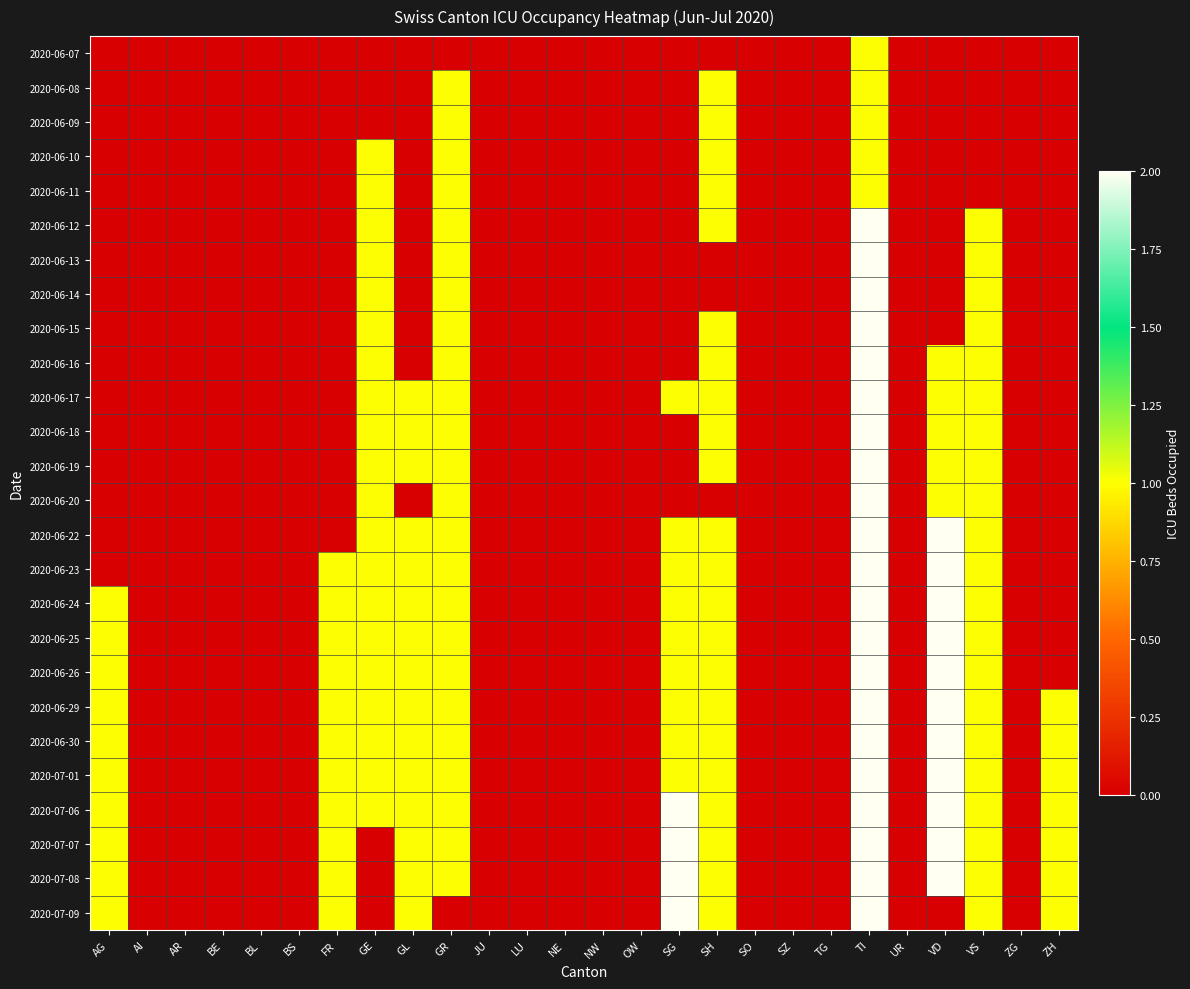

Reading left to right, list all the values displayed in this chart.

2020-06-07: AG=0	AI=0	AR=0	BE=0	BL=0	BS=0	FR=0	GE=0	GL=0	GR=0	JU=0	LU=0	NE=0	NW=0	OW=0	SG=0	SH=0	SO=0	SZ=0	TG=0	TI=1	UR=0	VD=0	VS=0	ZG=0	ZH=0
2020-06-08: AG=0	AI=0	AR=0	BE=0	BL=0	BS=0	FR=0	GE=0	GL=0	GR=1	JU=0	LU=0	NE=0	NW=0	OW=0	SG=0	SH=1	SO=0	SZ=0	TG=0	TI=1	UR=0	VD=0	VS=0	ZG=0	ZH=0
2020-06-09: AG=0	AI=0	AR=0	BE=0	BL=0	BS=0	FR=0	GE=0	GL=0	GR=1	JU=0	LU=0	NE=0	NW=0	OW=0	SG=0	SH=1	SO=0	SZ=0	TG=0	TI=1	UR=0	VD=0	VS=0	ZG=0	ZH=0
2020-06-10: AG=0	AI=0	AR=0	BE=0	BL=0	BS=0	FR=0	GE=1	GL=0	GR=1	JU=0	LU=0	NE=0	NW=0	OW=0	SG=0	SH=1	SO=0	SZ=0	TG=0	TI=1	UR=0	VD=0	VS=0	ZG=0	ZH=0
2020-06-11: AG=0	AI=0	AR=0	BE=0	BL=0	BS=0	FR=0	GE=1	GL=0	GR=1	JU=0	LU=0	NE=0	NW=0	OW=0	SG=0	SH=1	SO=0	SZ=0	TG=0	TI=1	UR=0	VD=0	VS=0	ZG=0	ZH=0
2020-06-12: AG=0	AI=0	AR=0	BE=0	BL=0	BS=0	FR=0	GE=1	GL=0	GR=1	JU=0	LU=0	NE=0	NW=0	OW=0	SG=0	SH=1	SO=0	SZ=0	TG=0	TI=2	UR=0	VD=0	VS=1	ZG=0	ZH=0
2020-06-13: AG=0	AI=0	AR=0	BE=0	BL=0	BS=0	FR=0	GE=1	GL=0	GR=1	JU=0	LU=0	NE=0	NW=0	OW=0	SG=0	SH=0	SO=0	SZ=0	TG=0	TI=2	UR=0	VD=0	VS=1	ZG=0	ZH=0
2020-06-14: AG=0	AI=0	AR=0	BE=0	BL=0	BS=0	FR=0	GE=1	GL=0	GR=1	JU=0	LU=0	NE=0	NW=0	OW=0	SG=0	SH=0	SO=0	SZ=0	TG=0	TI=2	UR=0	VD=0	VS=1	ZG=0	ZH=0
2020-06-15: AG=0	AI=0	AR=0	BE=0	BL=0	BS=0	FR=0	GE=1	GL=0	GR=1	JU=0	LU=0	NE=0	NW=0	OW=0	SG=0	SH=1	SO=0	SZ=0	TG=0	TI=2	UR=0	VD=0	VS=1	ZG=0	ZH=0
2020-06-16: AG=0	AI=0	AR=0	BE=0	BL=0	BS=0	FR=0	GE=1	GL=0	GR=1	JU=0	LU=0	NE=0	NW=0	OW=0	SG=0	SH=1	SO=0	SZ=0	TG=0	TI=2	UR=0	VD=1	VS=1	ZG=0	ZH=0
2020-06-17: AG=0	AI=0	AR=0	BE=0	BL=0	BS=0	FR=0	GE=1	GL=1	GR=1	JU=0	LU=0	NE=0	NW=0	OW=0	SG=1	SH=1	SO=0	SZ=0	TG=0	TI=2	UR=0	VD=1	VS=1	ZG=0	ZH=0
2020-06-18: AG=0	AI=0	AR=0	BE=0	BL=0	BS=0	FR=0	GE=1	GL=1	GR=1	JU=0	LU=0	NE=0	NW=0	OW=0	SG=0	SH=1	SO=0	SZ=0	TG=0	TI=2	UR=0	VD=1	VS=1	ZG=0	ZH=0
2020-06-19: AG=0	AI=0	AR=0	BE=0	BL=0	BS=0	FR=0	GE=1	GL=1	GR=1	JU=0	LU=0	NE=0	NW=0	OW=0	SG=0	SH=1	SO=0	SZ=0	TG=0	TI=2	UR=0	VD=1	VS=1	ZG=0	ZH=0
2020-06-20: AG=0	AI=0	AR=0	BE=0	BL=0	BS=0	FR=0	GE=1	GL=0	GR=1	JU=0	LU=0	NE=0	NW=0	OW=0	SG=0	SH=0	SO=0	SZ=0	TG=0	TI=2	UR=0	VD=1	VS=1	ZG=0	ZH=0
2020-06-22: AG=0	AI=0	AR=0	BE=0	BL=0	BS=0	FR=0	GE=1	GL=1	GR=1	JU=0	LU=0	NE=0	NW=0	OW=0	SG=1	SH=1	SO=0	SZ=0	TG=0	TI=2	UR=0	VD=2	VS=1	ZG=0	ZH=0
2020-06-23: AG=0	AI=0	AR=0	BE=0	BL=0	BS=0	FR=1	GE=1	GL=1	GR=1	JU=0	LU=0	NE=0	NW=0	OW=0	SG=1	SH=1	SO=0	SZ=0	TG=0	TI=2	UR=0	VD=2	VS=1	ZG=0	ZH=0
2020-06-24: AG=1	AI=0	AR=0	BE=0	BL=0	BS=0	FR=1	GE=1	GL=1	GR=1	JU=0	LU=0	NE=0	NW=0	OW=0	SG=1	SH=1	SO=0	SZ=0	TG=0	TI=2	UR=0	VD=2	VS=1	ZG=0	ZH=0
2020-06-25: AG=1	AI=0	AR=0	BE=0	BL=0	BS=0	FR=1	GE=1	GL=1	GR=1	JU=0	LU=0	NE=0	NW=0	OW=0	SG=1	SH=1	SO=0	SZ=0	TG=0	TI=2	UR=0	VD=2	VS=1	ZG=0	ZH=0
2020-06-26: AG=1	AI=0	AR=0	BE=0	BL=0	BS=0	FR=1	GE=1	GL=1	GR=1	JU=0	LU=0	NE=0	NW=0	OW=0	SG=1	SH=1	SO=0	SZ=0	TG=0	TI=2	UR=0	VD=2	VS=1	ZG=0	ZH=0
2020-06-29: AG=1	AI=0	AR=0	BE=0	BL=0	BS=0	FR=1	GE=1	GL=1	GR=1	JU=0	LU=0	NE=0	NW=0	OW=0	SG=1	SH=1	SO=0	SZ=0	TG=0	TI=2	UR=0	VD=2	VS=1	ZG=0	ZH=1
2020-06-30: AG=1	AI=0	AR=0	BE=0	BL=0	BS=0	FR=1	GE=1	GL=1	GR=1	JU=0	LU=0	NE=0	NW=0	OW=0	SG=1	SH=1	SO=0	SZ=0	TG=0	TI=2	UR=0	VD=2	VS=1	ZG=0	ZH=1
2020-07-01: AG=1	AI=0	AR=0	BE=0	BL=0	BS=0	FR=1	GE=1	GL=1	GR=1	JU=0	LU=0	NE=0	NW=0	OW=0	SG=1	SH=1	SO=0	SZ=0	TG=0	TI=2	UR=0	VD=2	VS=1	ZG=0	ZH=1
2020-07-06: AG=1	AI=0	AR=0	BE=0	BL=0	BS=0	FR=1	GE=1	GL=1	GR=1	JU=0	LU=0	NE=0	NW=0	OW=0	SG=2	SH=1	SO=0	SZ=0	TG=0	TI=2	UR=0	VD=2	VS=1	ZG=0	ZH=1
2020-07-07: AG=1	AI=0	AR=0	BE=0	BL=0	BS=0	FR=1	GE=0	GL=1	GR=1	JU=0	LU=0	NE=0	NW=0	OW=0	SG=2	SH=1	SO=0	SZ=0	TG=0	TI=2	UR=0	VD=2	VS=1	ZG=0	ZH=1
2020-07-08: AG=1	AI=0	AR=0	BE=0	BL=0	BS=0	FR=1	GE=0	GL=1	GR=1	JU=0	LU=0	NE=0	NW=0	OW=0	SG=2	SH=1	SO=0	SZ=0	TG=0	TI=2	UR=0	VD=2	VS=1	ZG=0	ZH=1
2020-07-09: AG=1	AI=0	AR=0	BE=0	BL=0	BS=0	FR=1	GE=0	GL=1	GR=0	JU=0	LU=0	NE=0	NW=0	OW=0	SG=2	SH=1	SO=0	SZ=0	TG=0	TI=2	UR=0	VD=0	VS=1	ZG=0	ZH=1